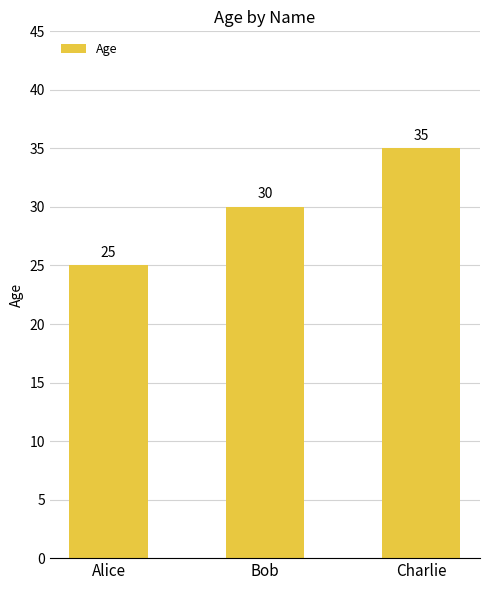

True or false: the data shows 47 at Charlie.

False